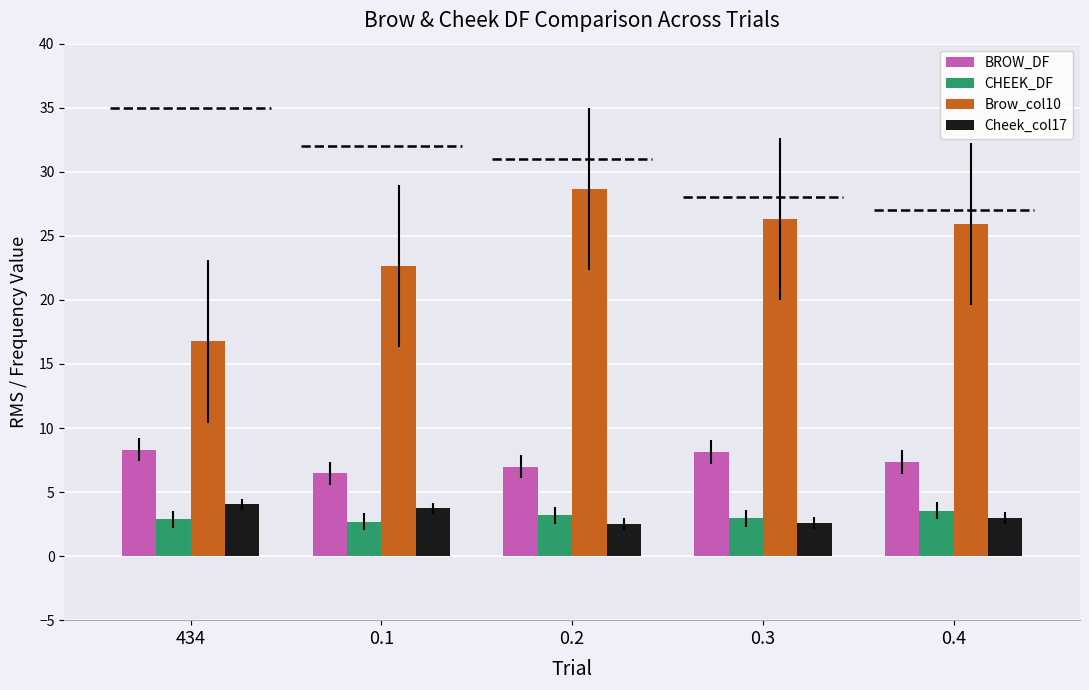

At how many categories does at least one series exceed 7?

5